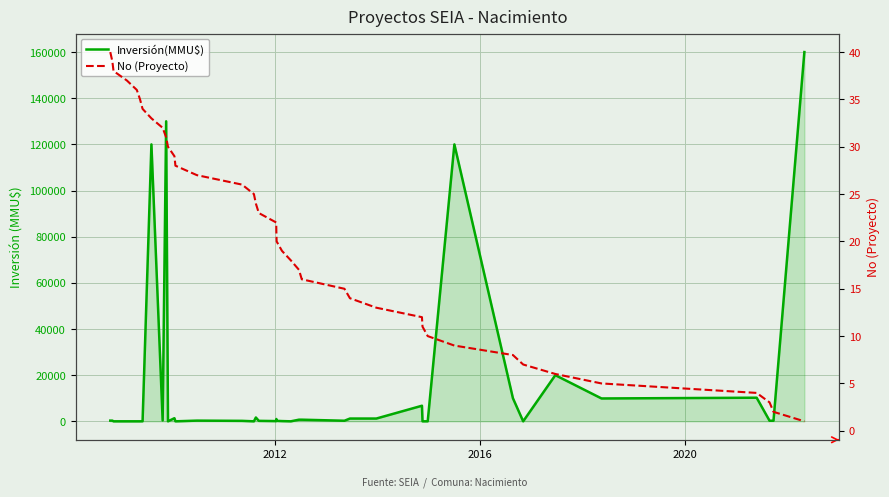

Is it true that Inversión(MMU$) equals 390 at 25?

False